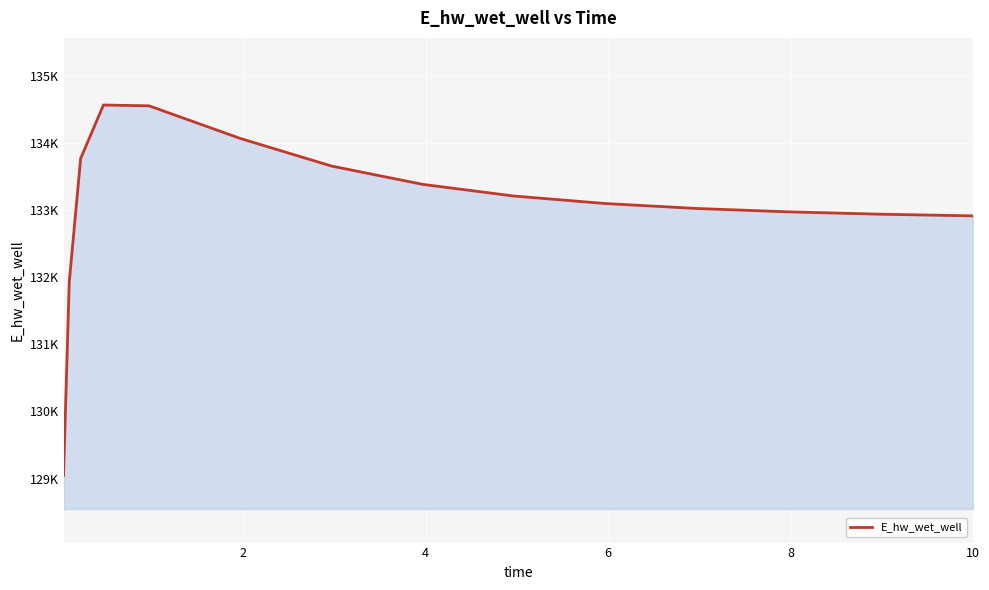

What is the value of the 6th point from the left?

134067.5